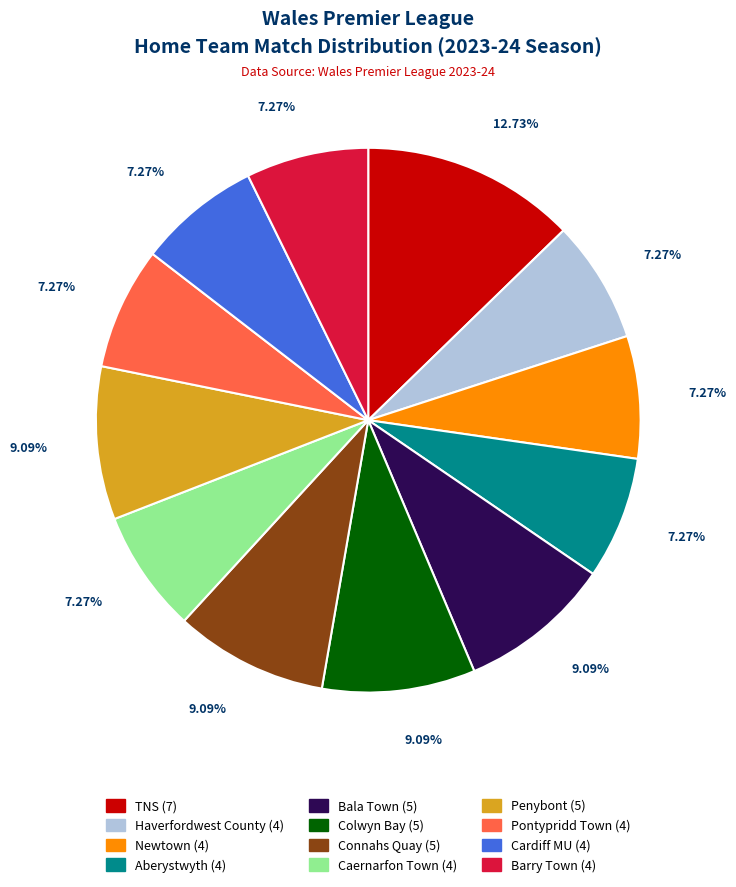

Does Newtown account for over 50% of the chart?

No